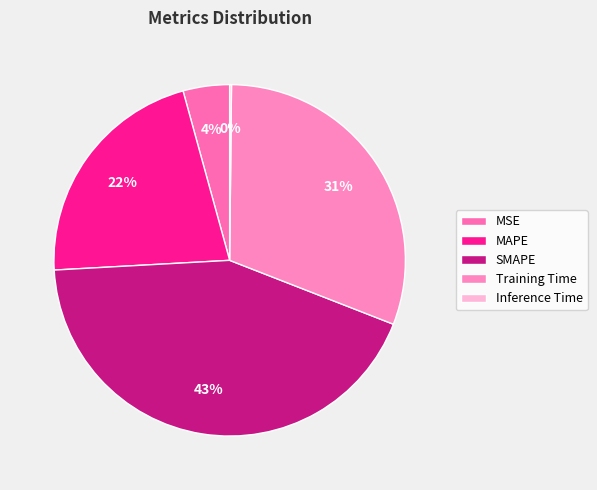

Between Training Time and Inference Time, which is larger?

Training Time